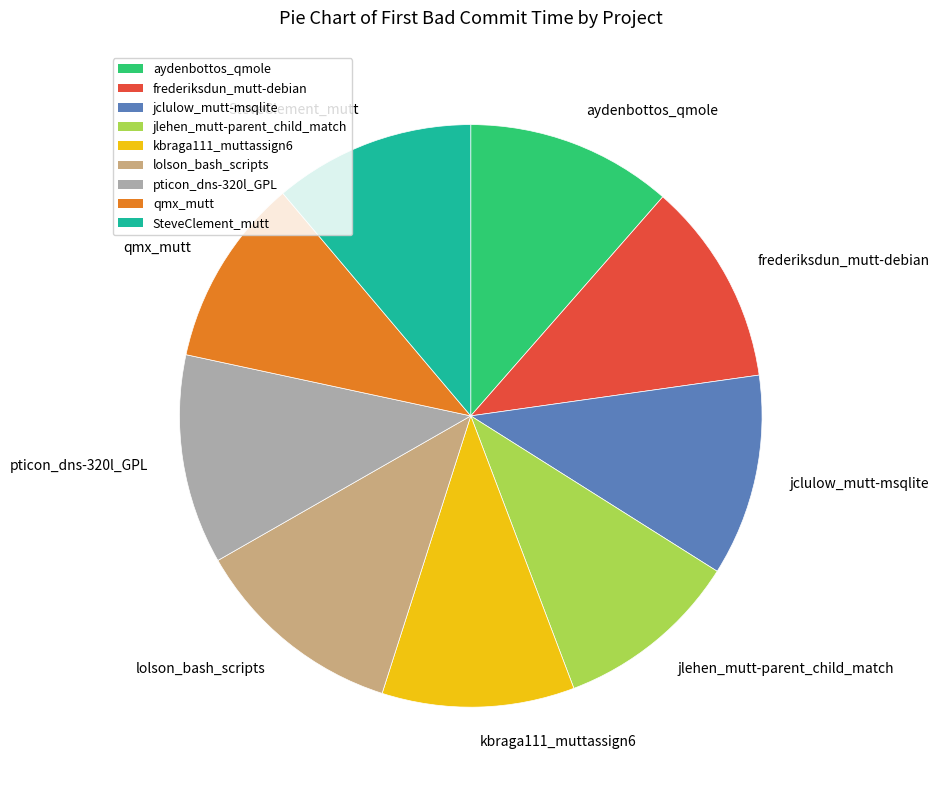

How many slices are in this pie chart?

9